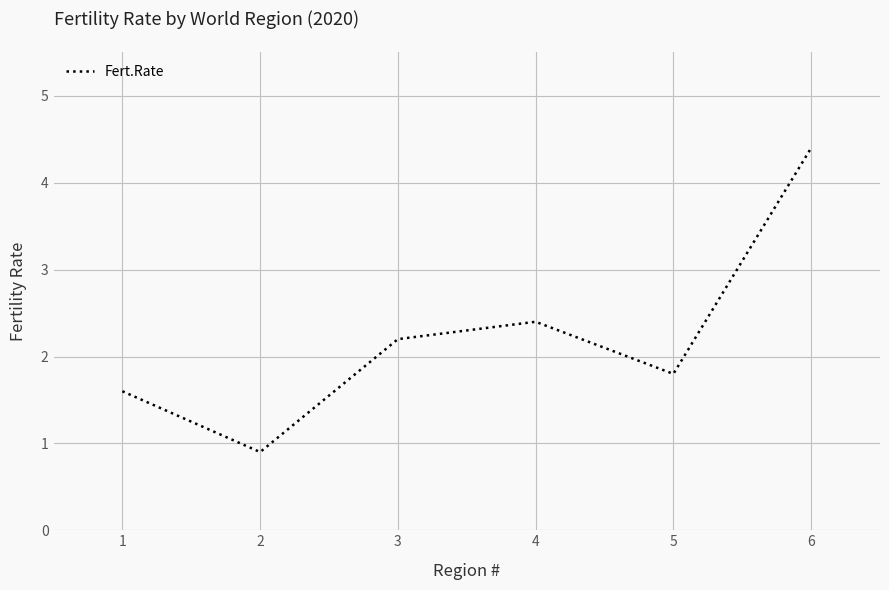

Is it true that the value at 4 is 2.4?

True